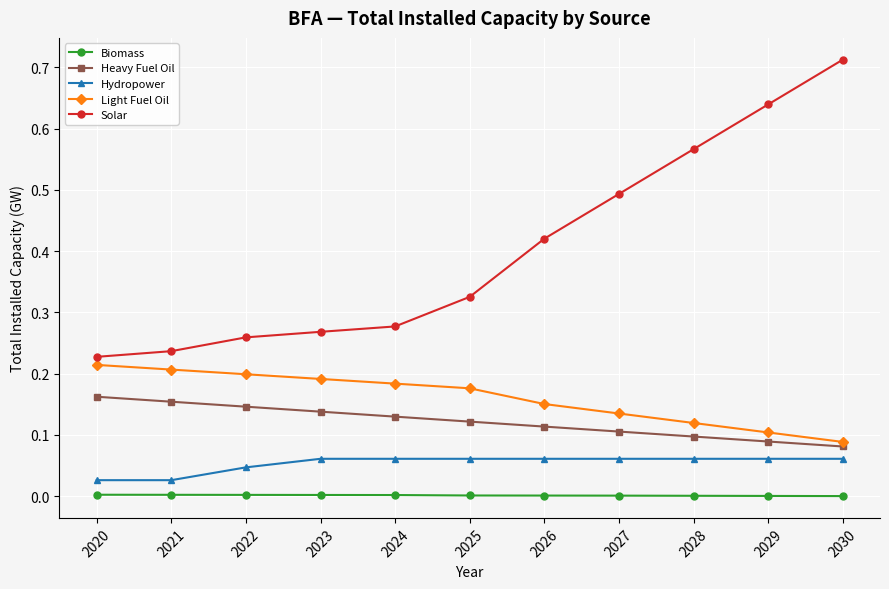

Does the chart have visible grid lines?

Yes